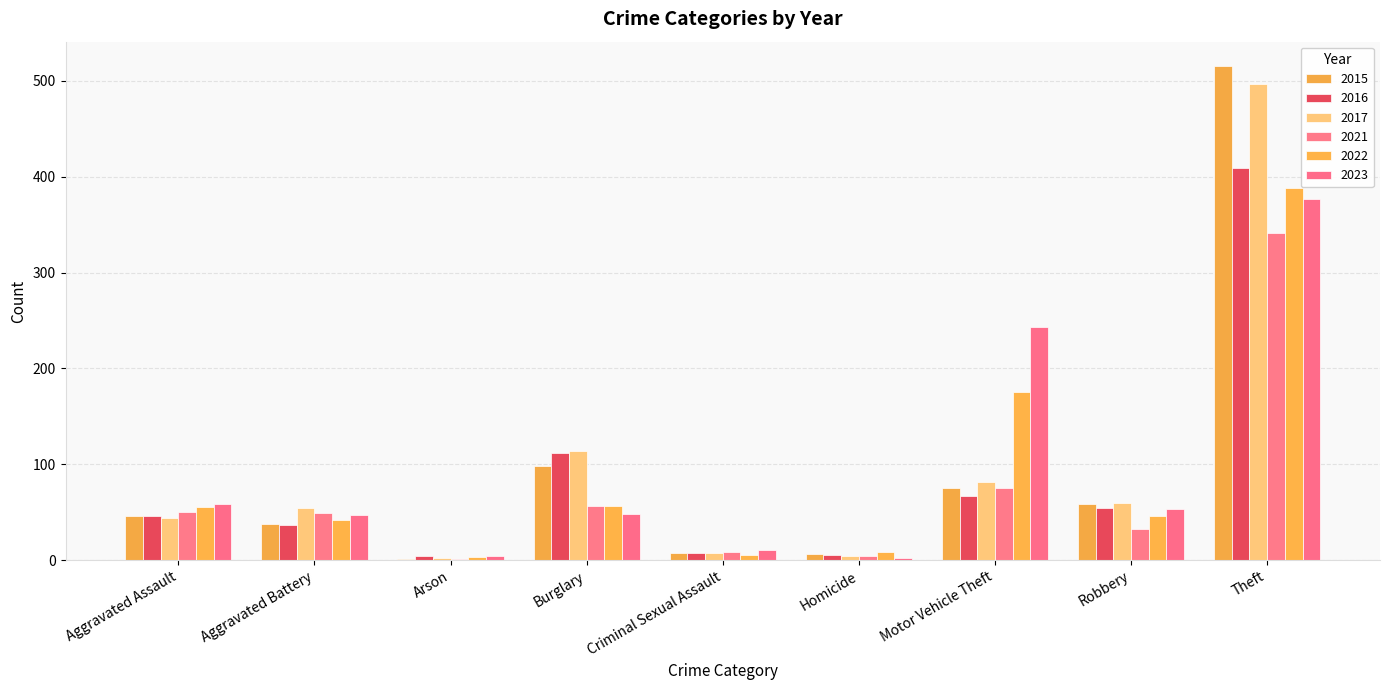

At Motor Vehicle Theft, list the series in order from largest to smallest.

2023, 2022, 2017, 2015, 2021, 2016